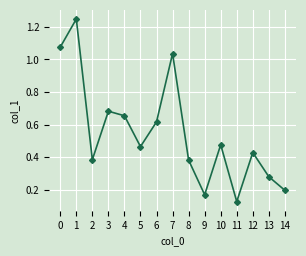

At which label is the value closest to 0?

11